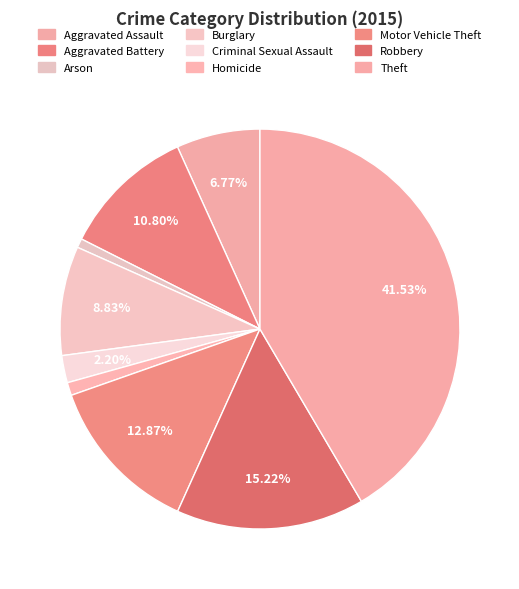

Does Theft account for over 50% of the chart?

No